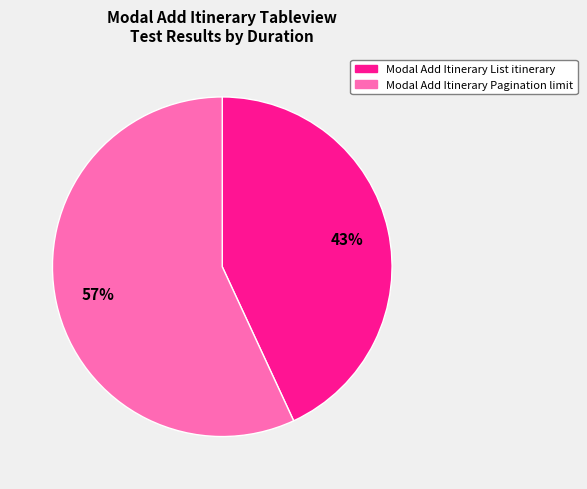

Approximately how many times larger is the value at Modal Add Itinerary List itinerary compared to Modal Add Itinerary Pagination limit?

0.8